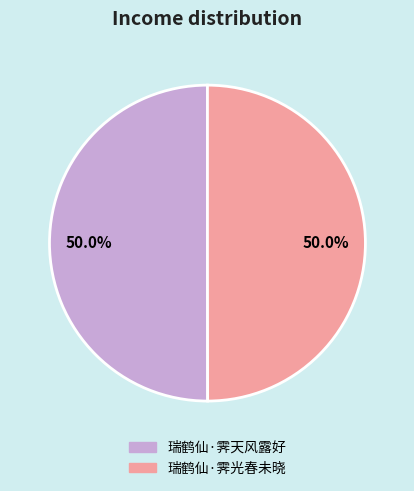

What percentage is NOT represented by 瑞鹤仙·霁光春未晓?

50.0%